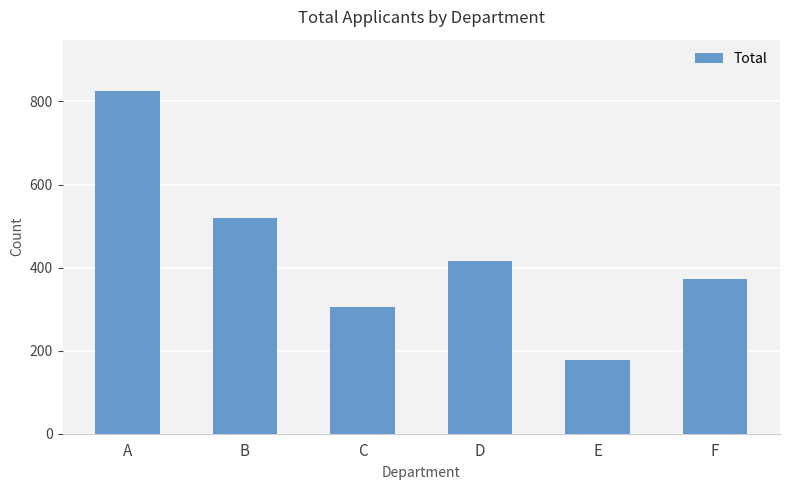

Between C and B, which is larger?

B